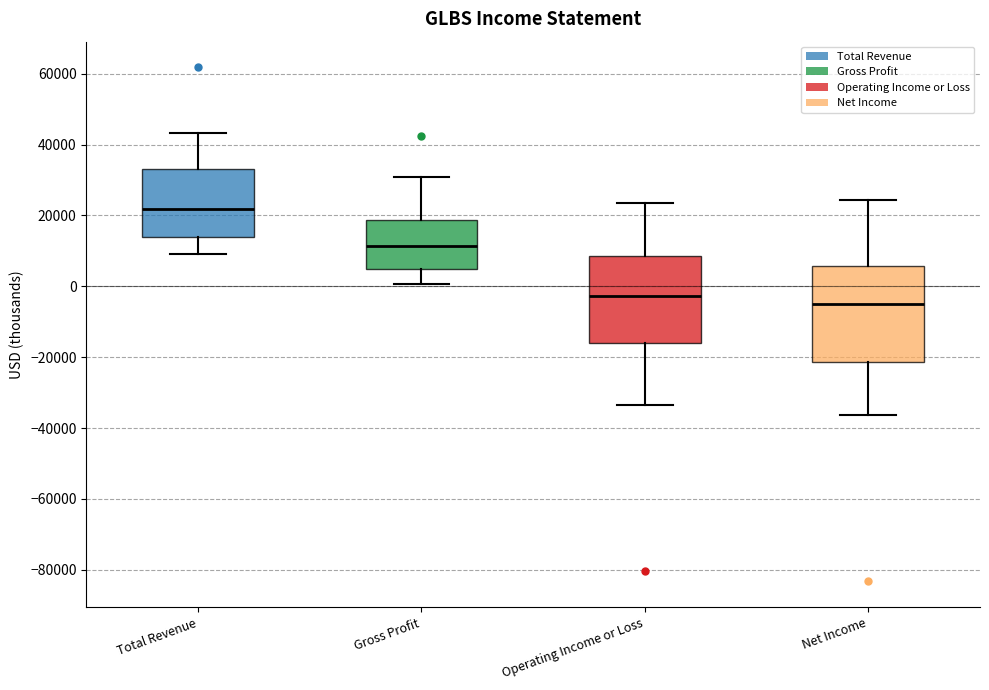

Reading left to right, transcribe this box plot: for each box, give where its median line is, the range the box spans, and where its two whiskers end, as read against the y-axis. The values are not printed on the chart, so give them approximately, as read against the axis.

Total Revenue: median 22000, box 14000 to 34000, whiskers 10000 to 44000
Gross Profit: median 12000, box 4000 to 18000, whiskers 0 to 30000
Operating Income or Loss: median -2000, box -16000 to 8000, whiskers -34000 to 24000
Net Income: median -6000, box -22000 to 6000, whiskers -36000 to 24000